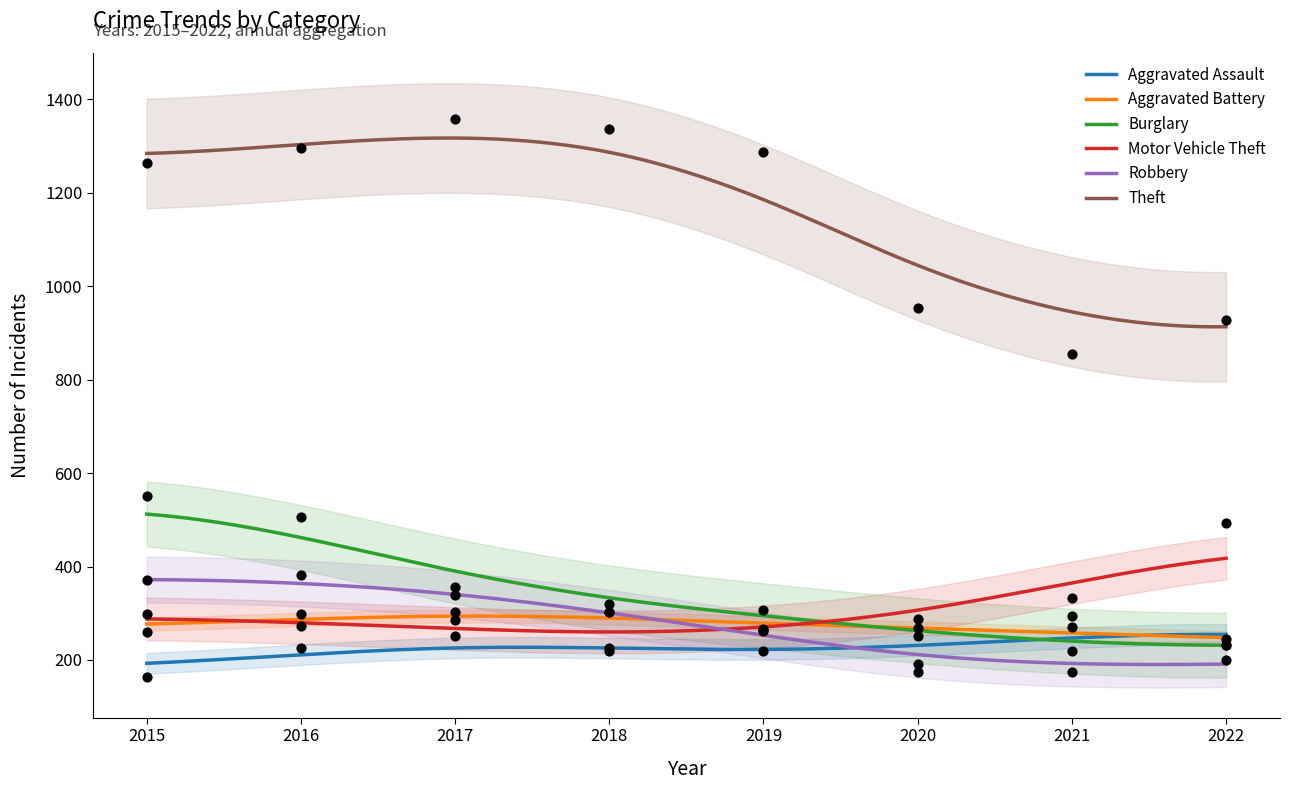

Which series reaches the maximum Y coordinate?

Theft